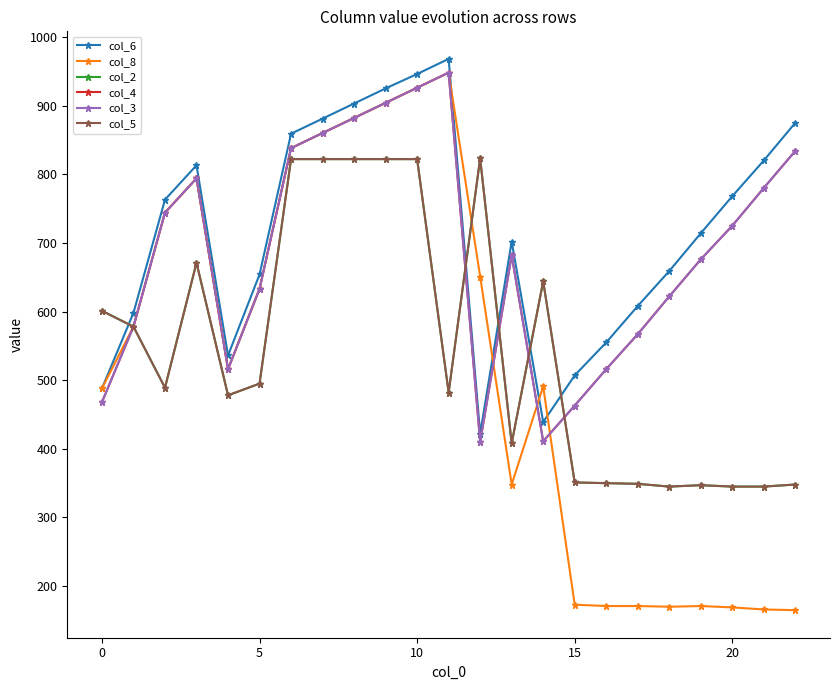

Does the chart have visible grid lines?

No